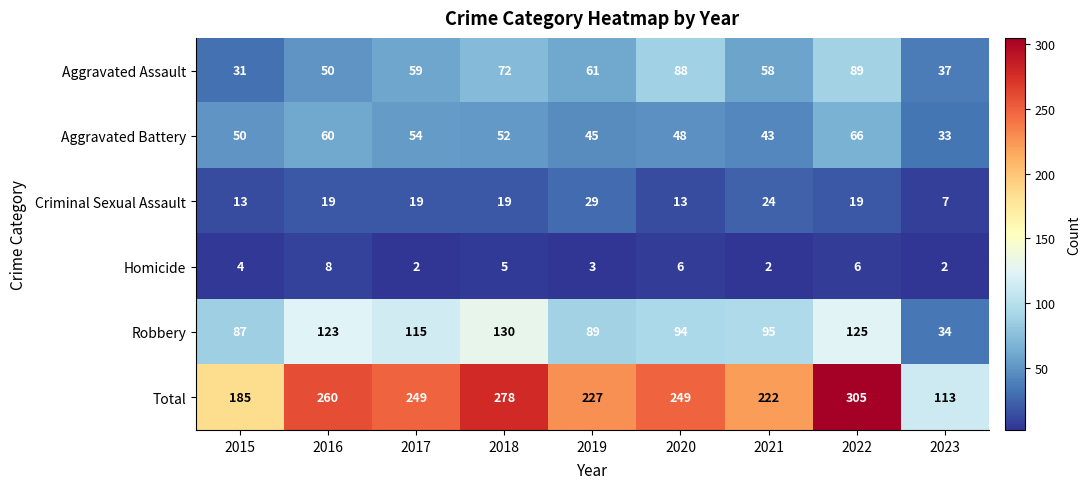

The Total series shows 328 at 2019. True or false?

False